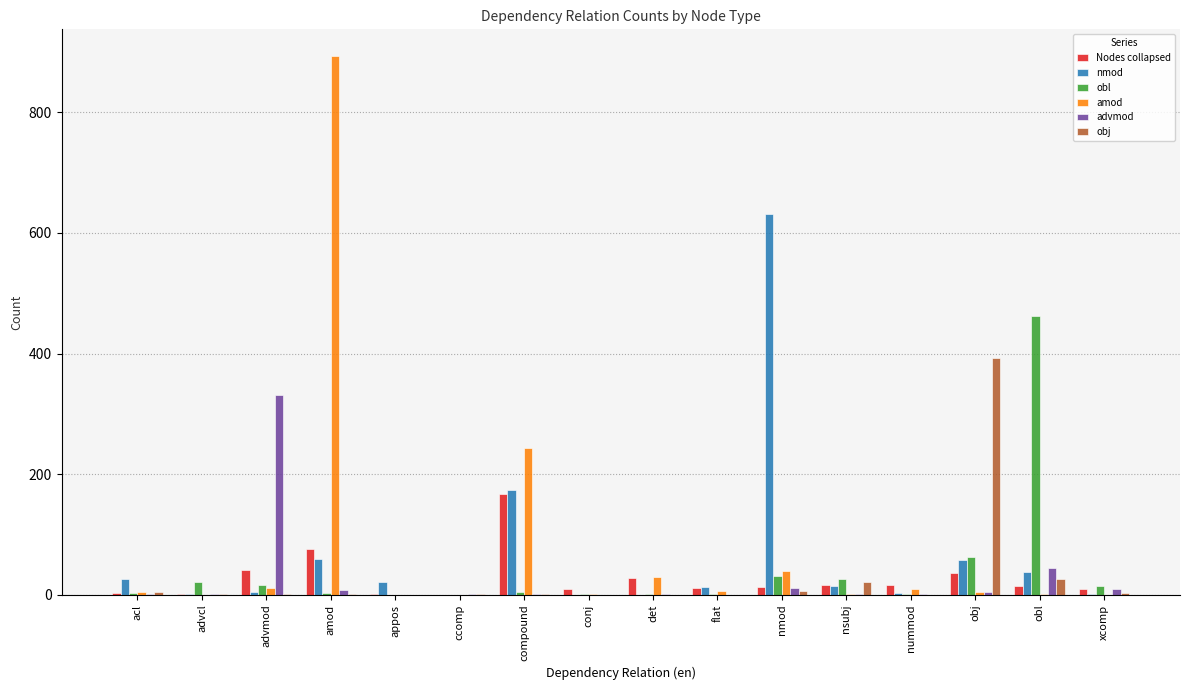

Are the bars horizontal?

No